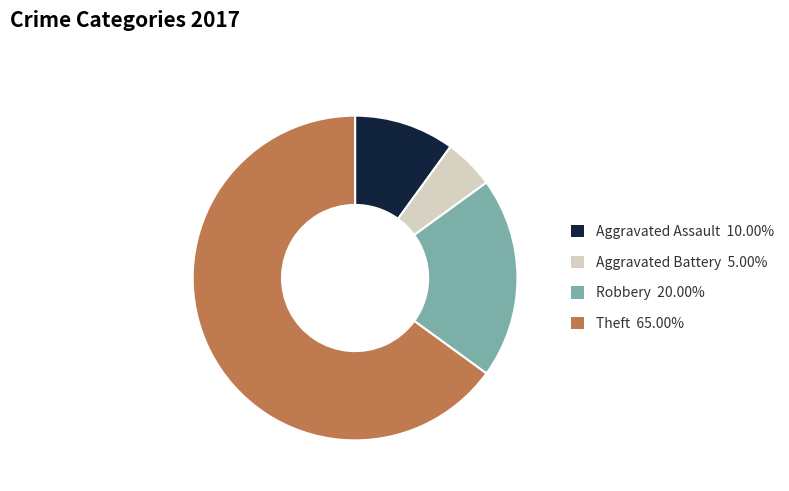

Combined, do Aggravated Assault 10.00% and Theft 65.00% account for over 50%?

Yes